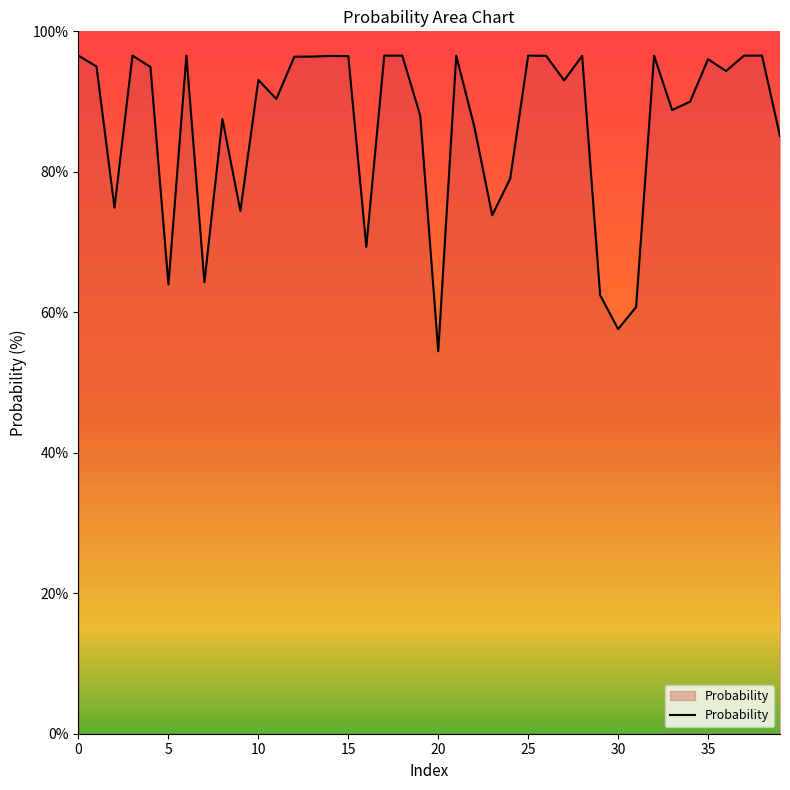

What is the difference between the maximum and minimum values?

42.1